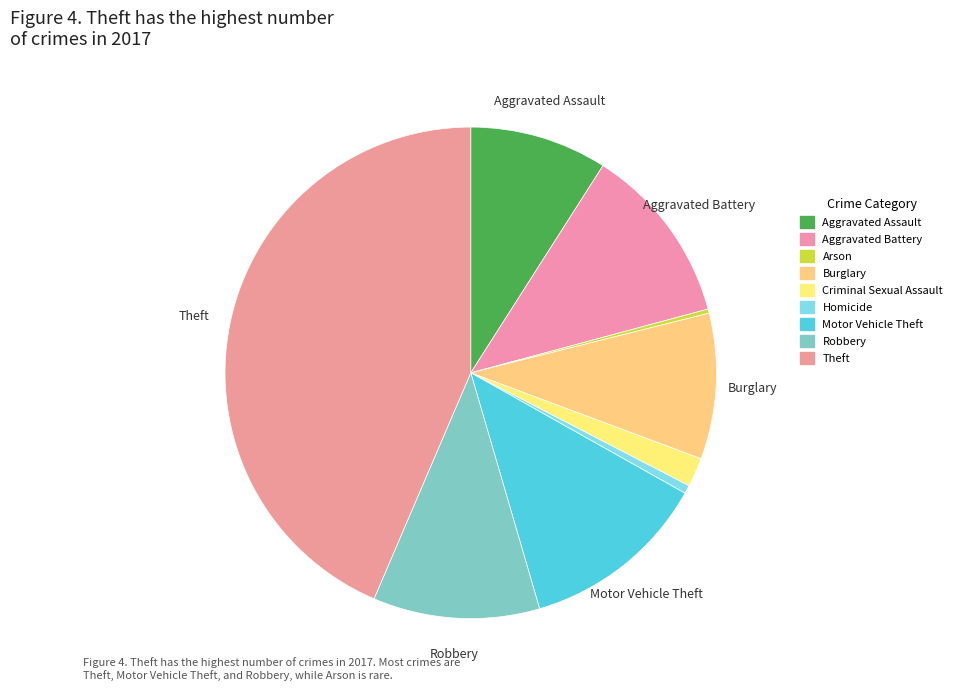

What is the total percentage of Homicide and Burglary?

10.1%